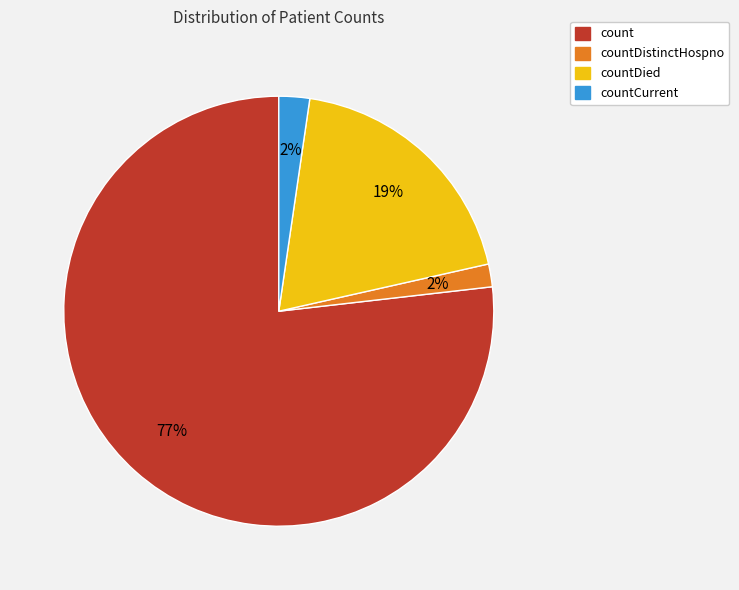

Is there a majority slice in this chart?

Yes